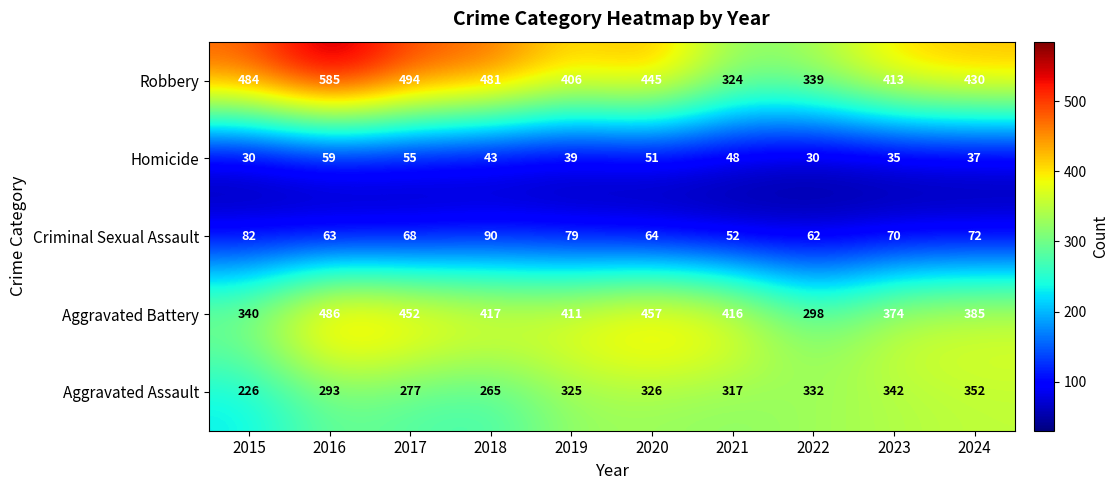

What is the highest value of the Criminal Sexual Assault series?

90